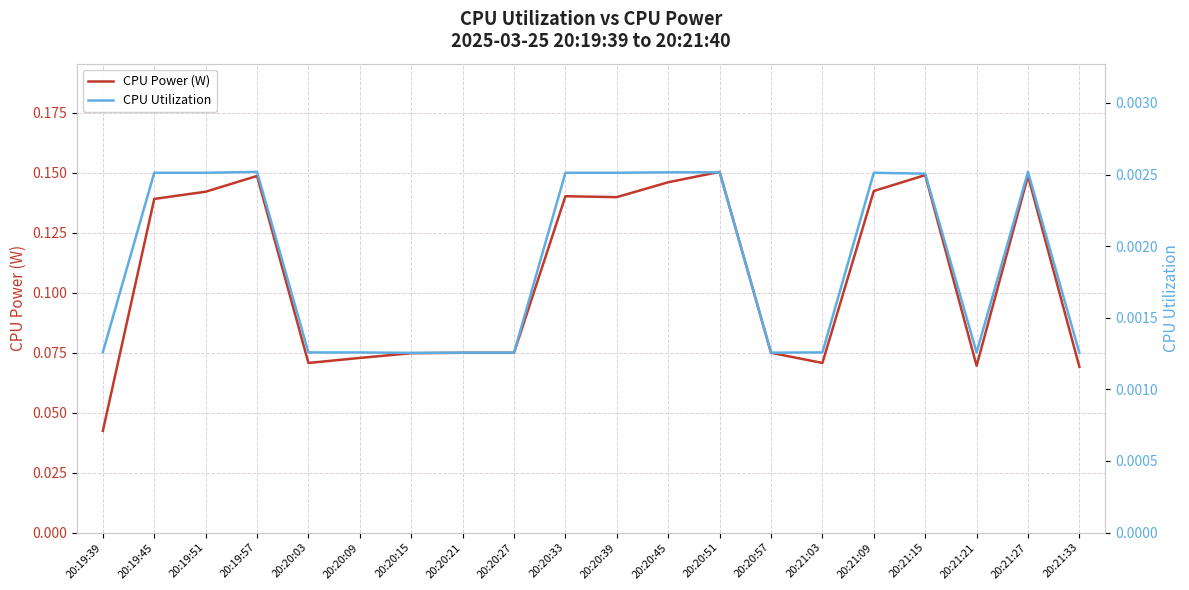

Does the chart display data point markers on the line(s)?

No